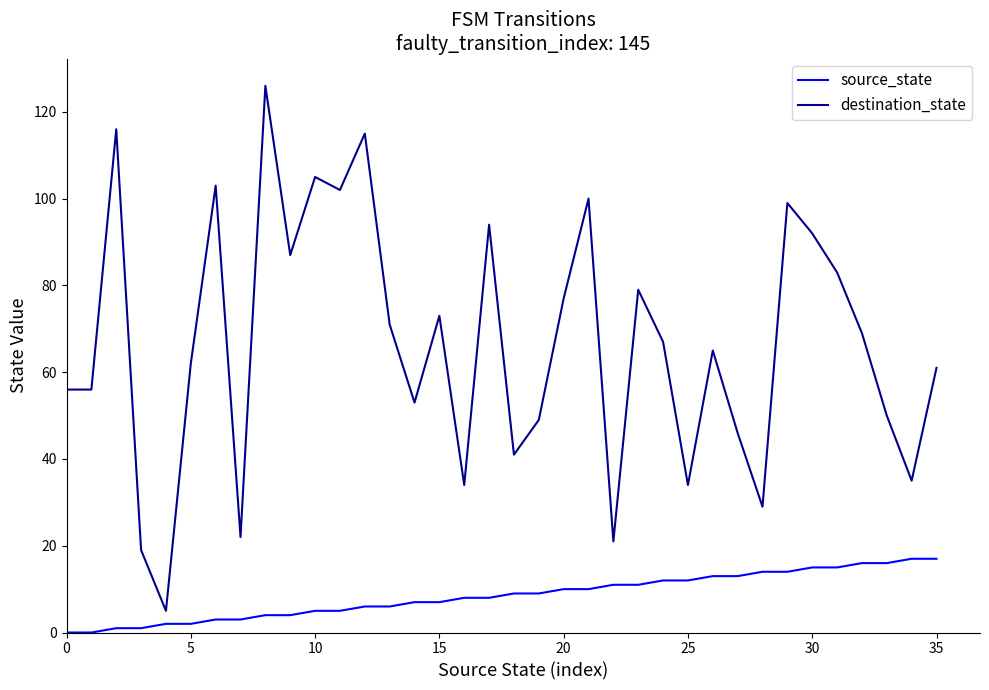

At how many categories does at least one series exceed 91?

10